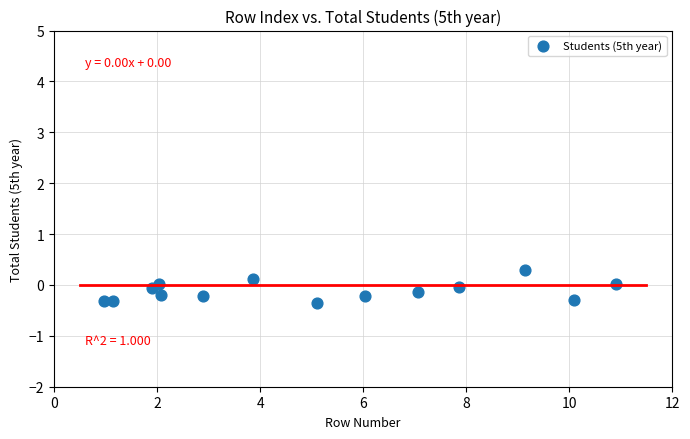

What is the range of Y values (max minus min)?

0.6